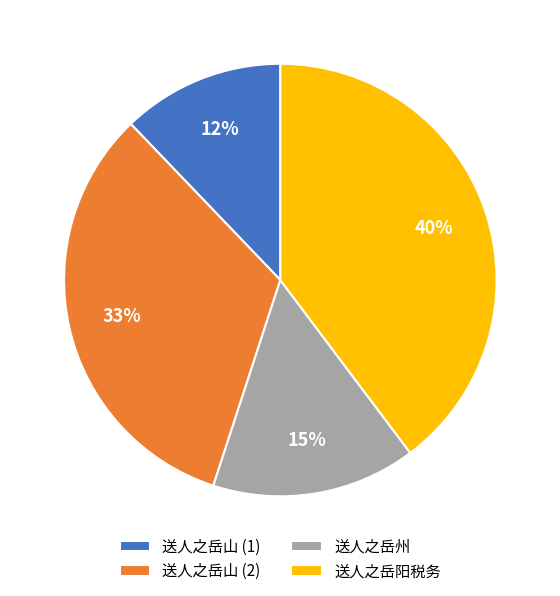

The 送人之岳州 slice represents 22% of the pie. True or false?

False